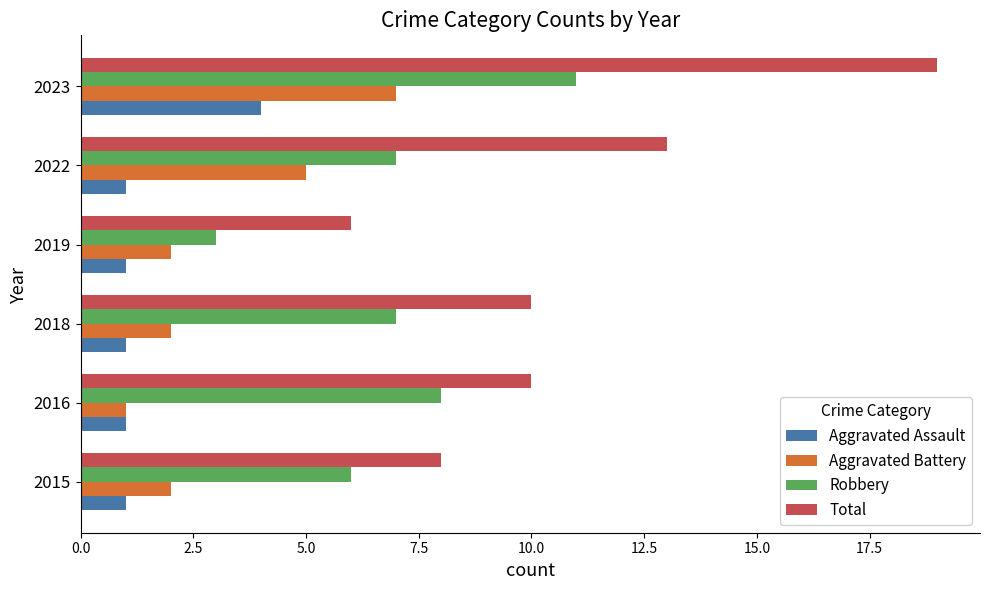

What is the minimum value for Robbery?

3